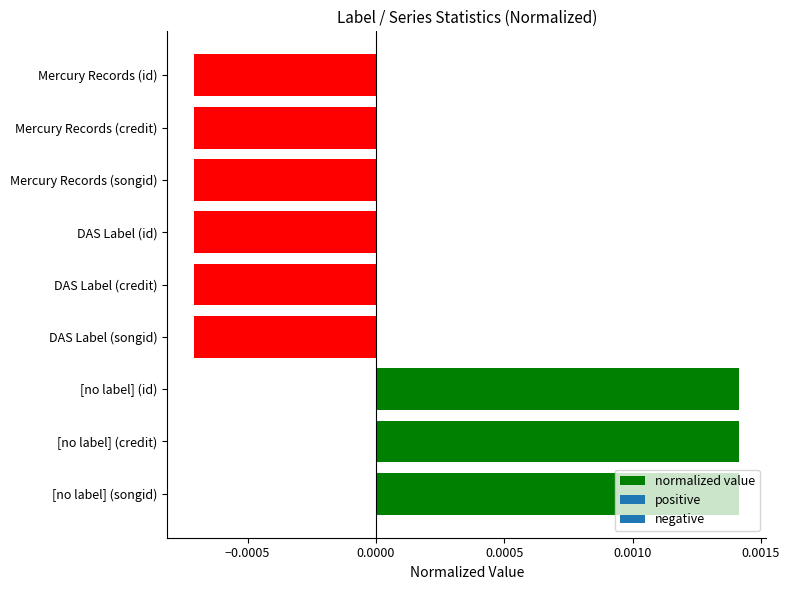

Count the number of categories in the chart.

9